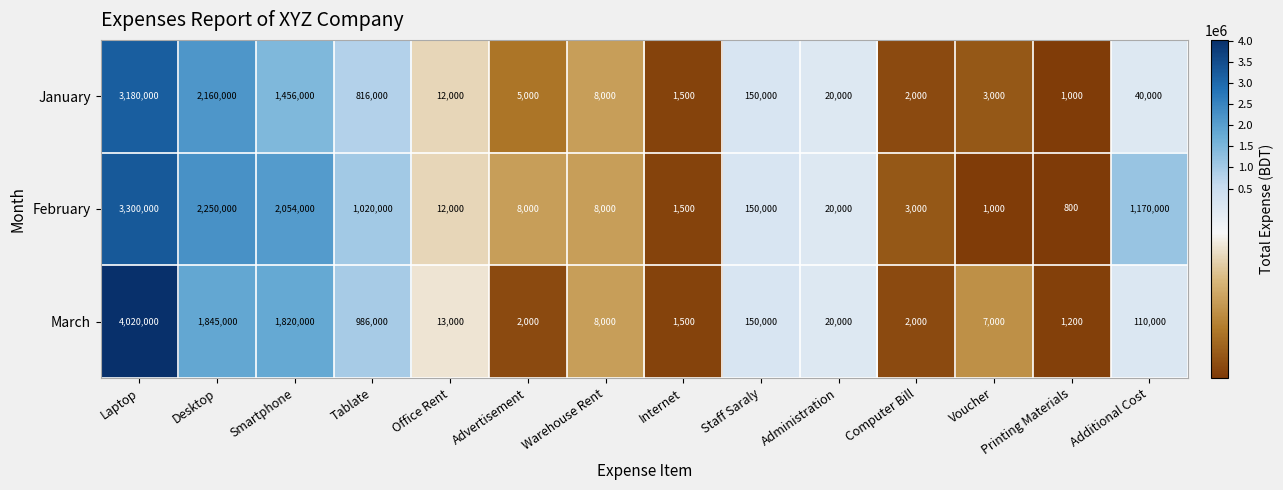

Is it true that February equals 2054000 at Smartphone?

True